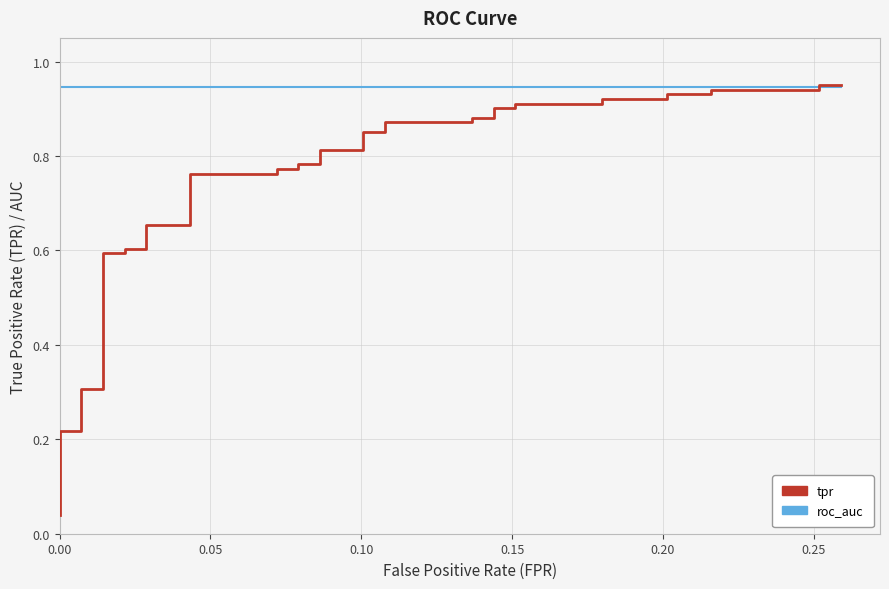

How many intersections are there between tpr and roc_auc?

1